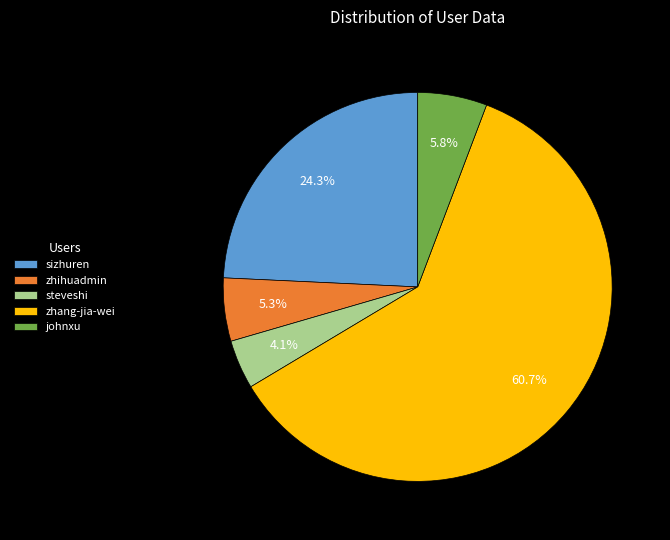

Does any single category account for the majority?

Yes